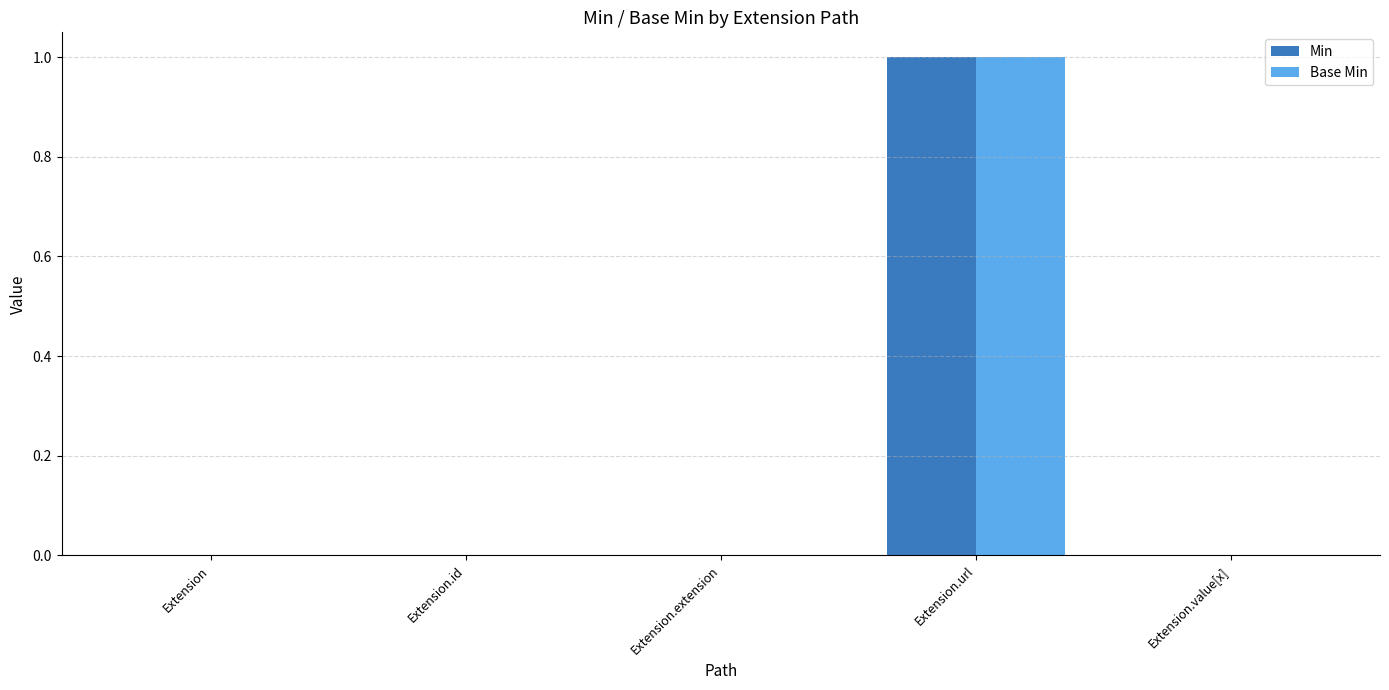

Reading left to right, extract all data points from this chart.

Min: 0	0	0	1	0
Base Min: 0	0	0	1	0